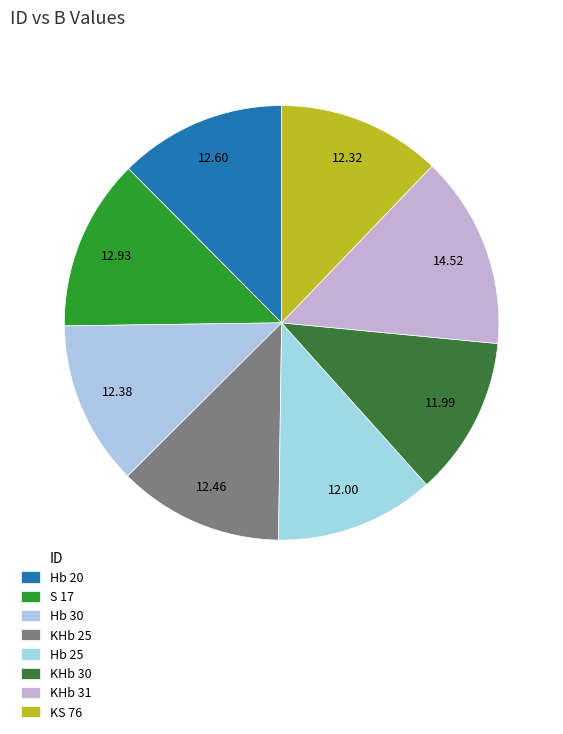

Is the sum of KHb 30 and KS 76 greater than half?

No